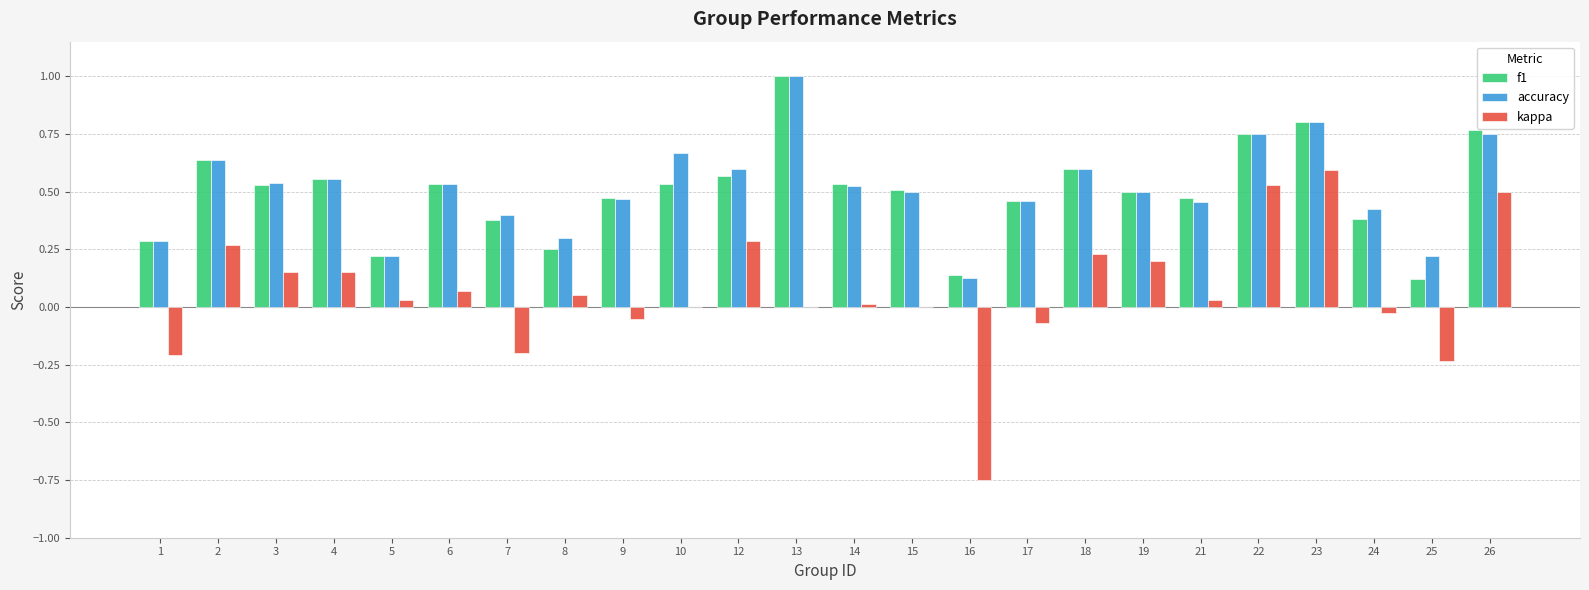

What is the sum of all f1 values?

12.0